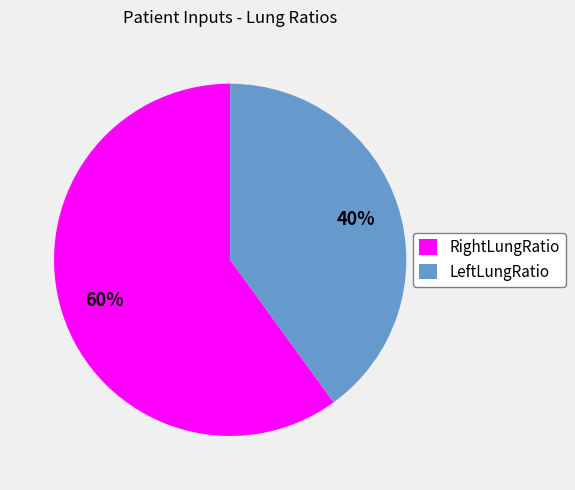

The RightLungRatio slice represents 60% of the pie. True or false?

True